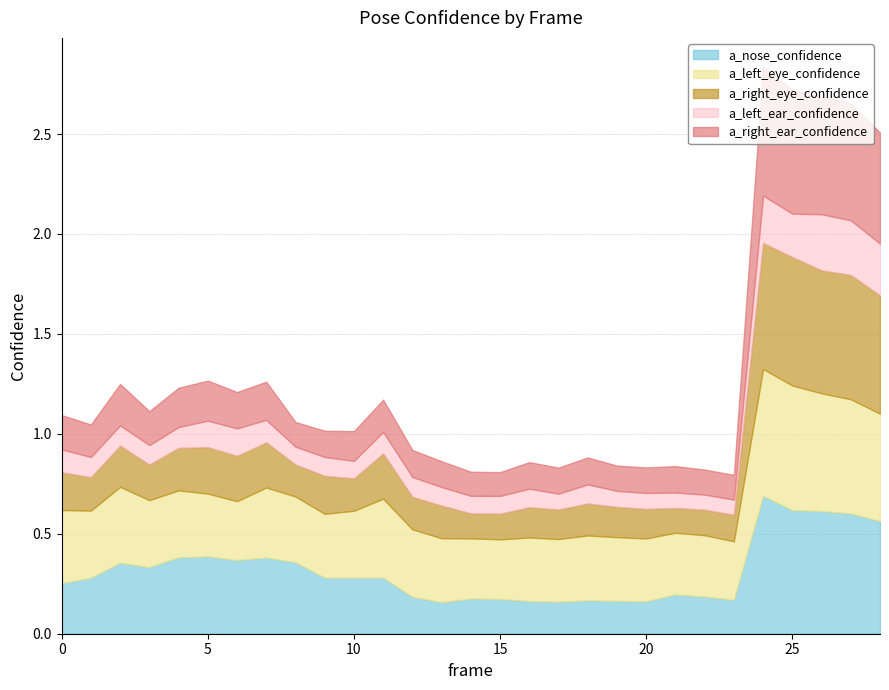

Between 0 and 1, which series saw the biggest shift?

a_left_eye_confidence